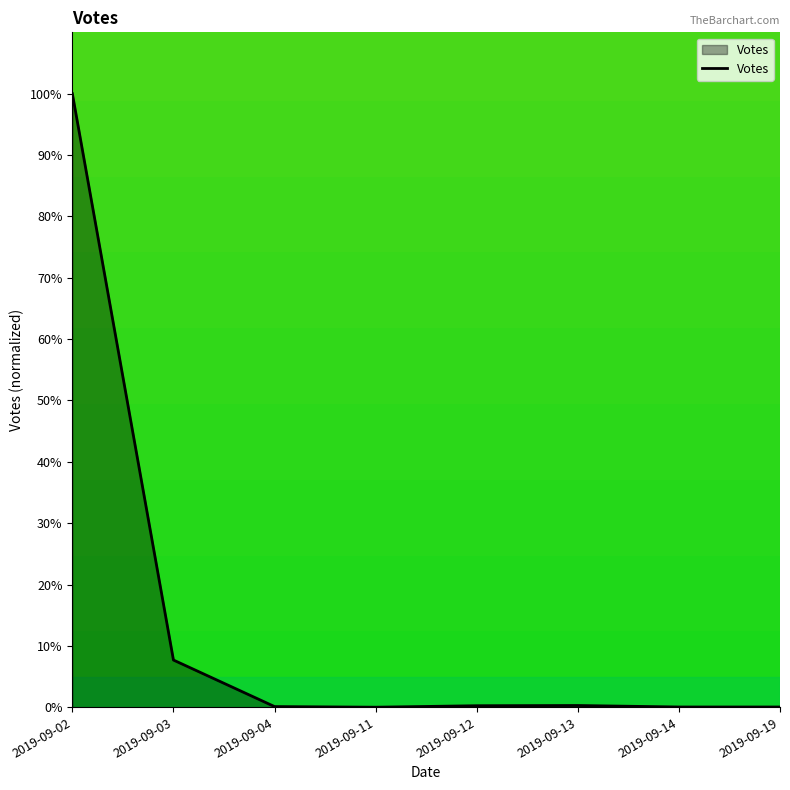

What is the sum of all values?

108.4